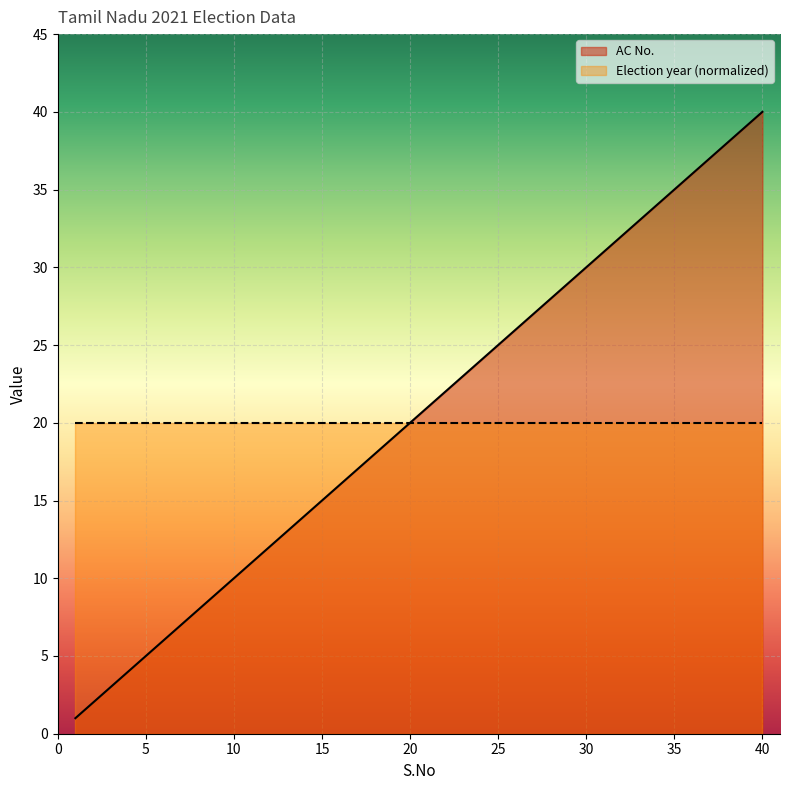

True or false: the data has more than 2 interior local peaks.

False